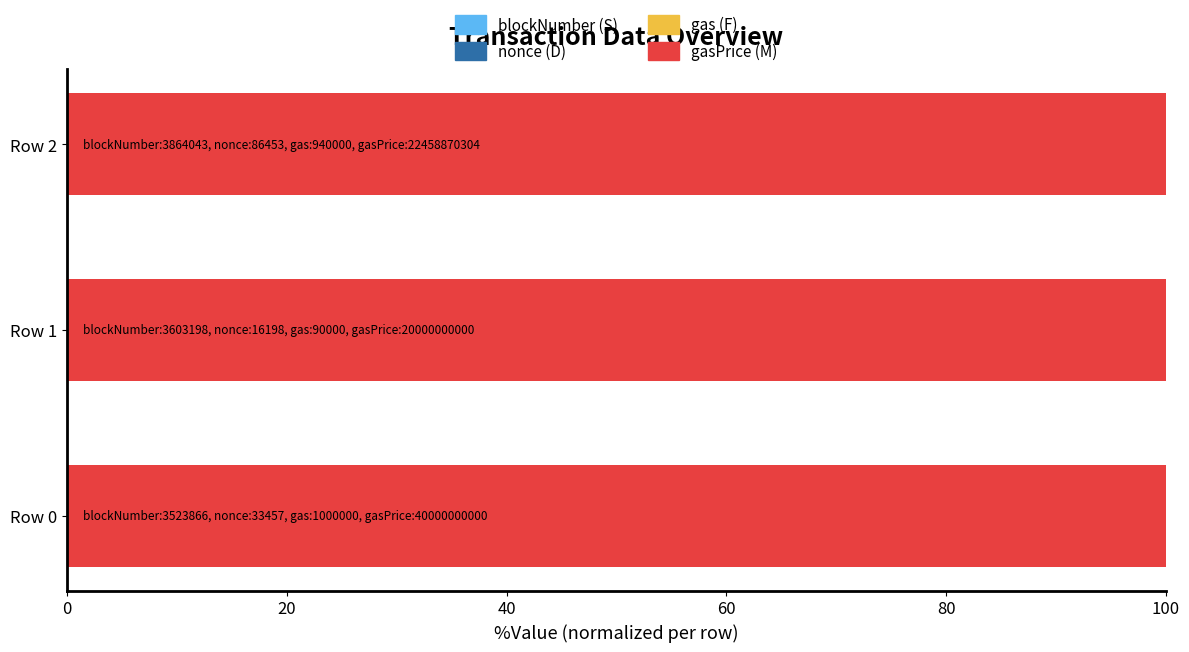

How many data points does each series have?

3